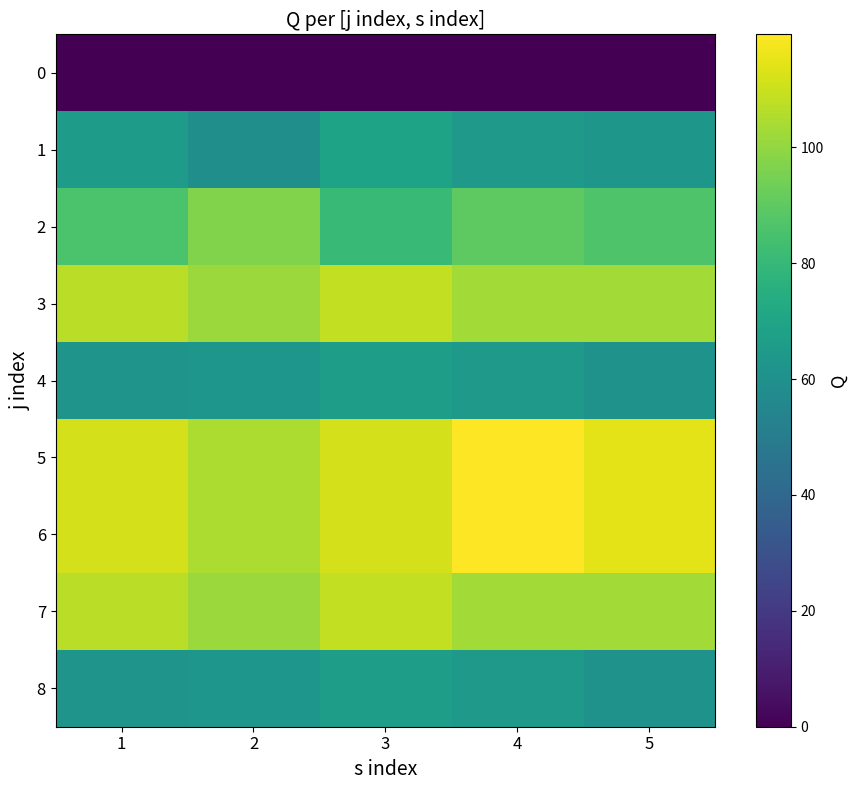

Reading left to right, what are all the values shown in this chart?

0: 1=0.0	2=0.0	3=0.0	4=0.0	5=0.0
1: 1=65.7	2=59.4	3=69.4	4=64.2	5=63.2
2: 1=85.7	2=96.9	3=81.1	4=89.9	5=86.5
3: 1=107.3	2=101.4	3=108.7	4=102.9	5=102.8
4: 1=61.7	2=62.7	3=66.3	4=64.7	5=61.6
5: 1=111.7	2=104.9	3=111.7	4=119.5	5=114.7
6: 1=111.7	2=104.9	3=111.7	4=119.5	5=114.7
7: 1=107.3	2=101.4	3=108.7	4=102.9	5=102.8
8: 1=61.7	2=62.7	3=66.3	4=64.7	5=61.6